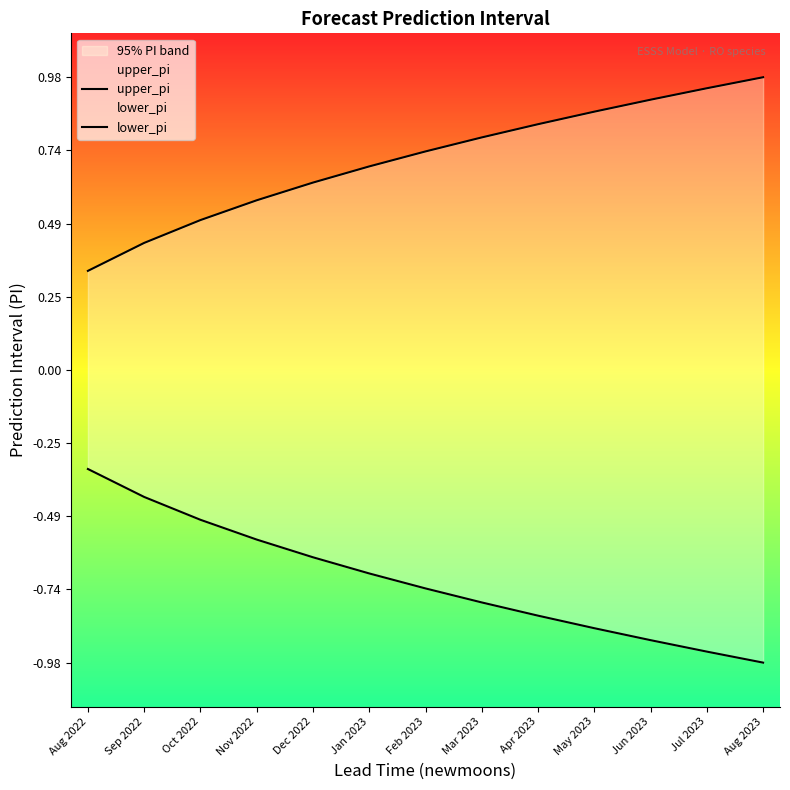

Count the number of categories in the chart.

13